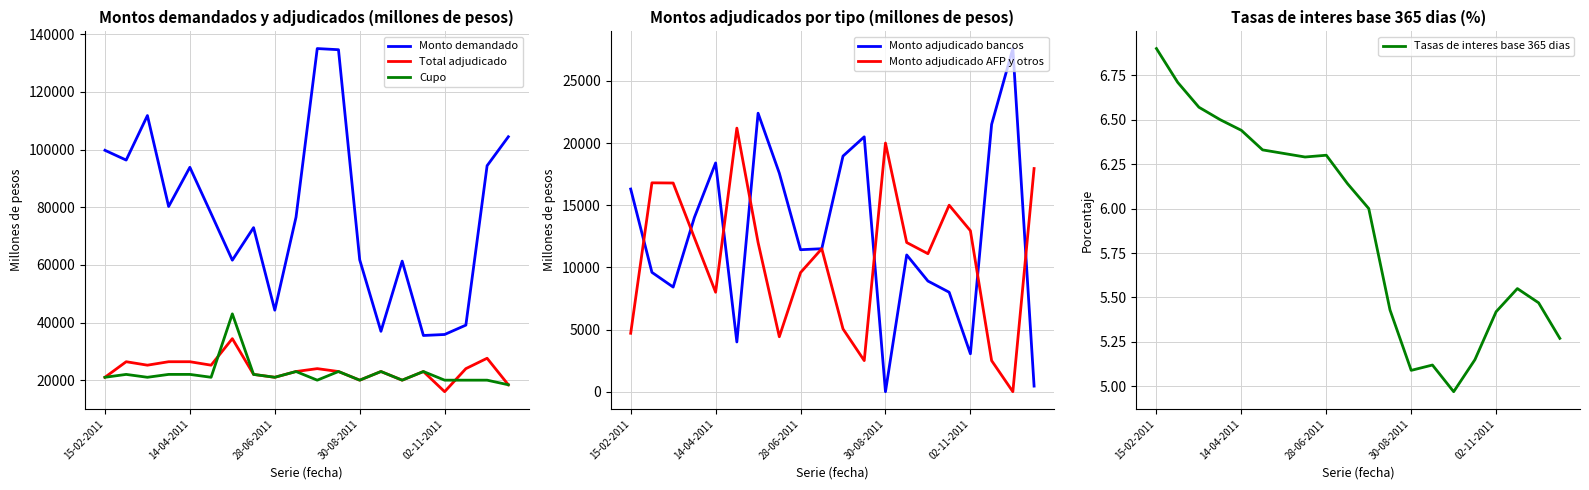

Which series changed the most between 15-02-2011 and 19?

Monto adjudicado bancos